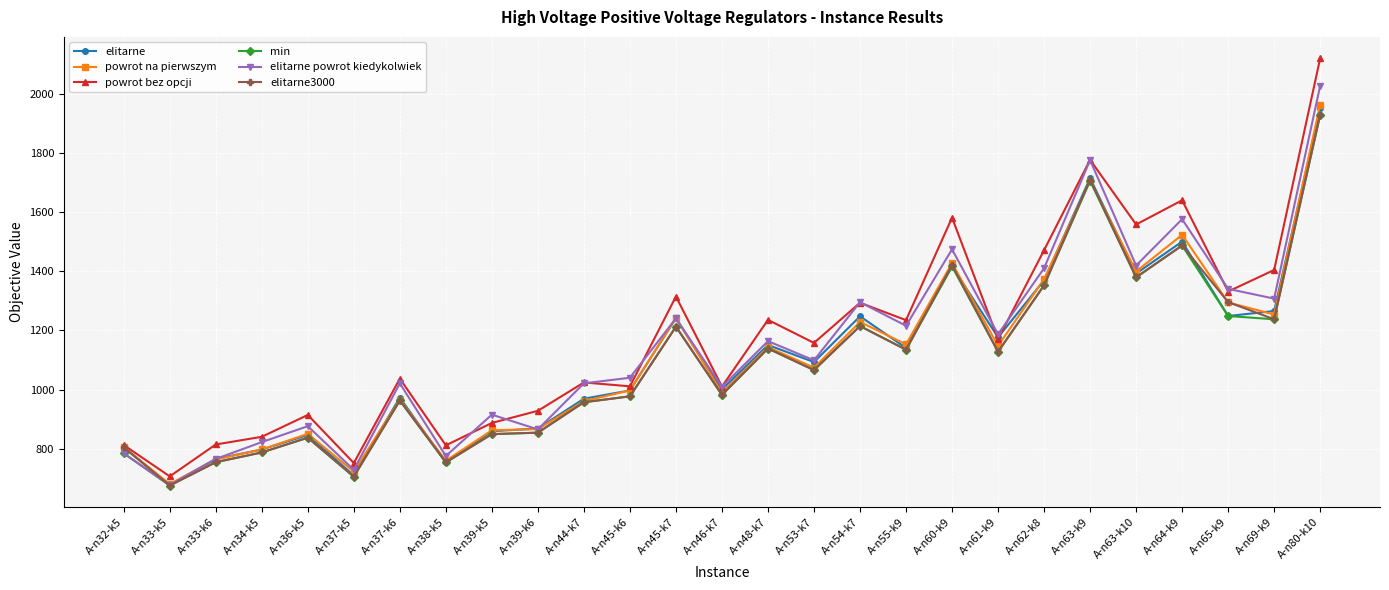

What is the total value across all series at A-n39-k5?

5221